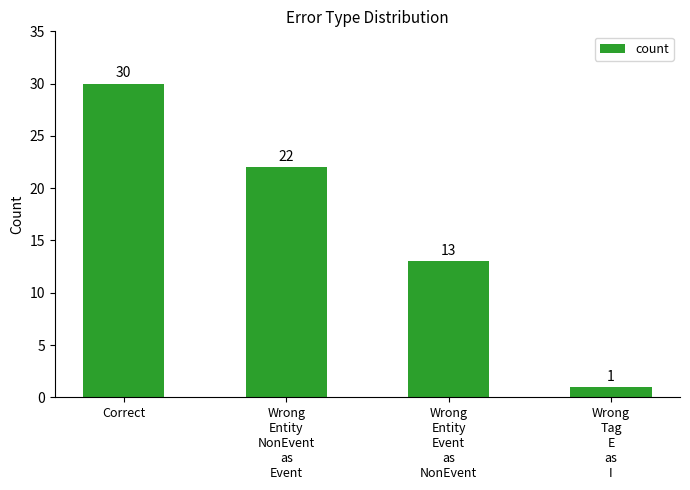

Between Wrong
Tag
E
as
I and Wrong
Entity
NonEvent
as
Event, which is larger?

Wrong
Entity
NonEvent
as
Event